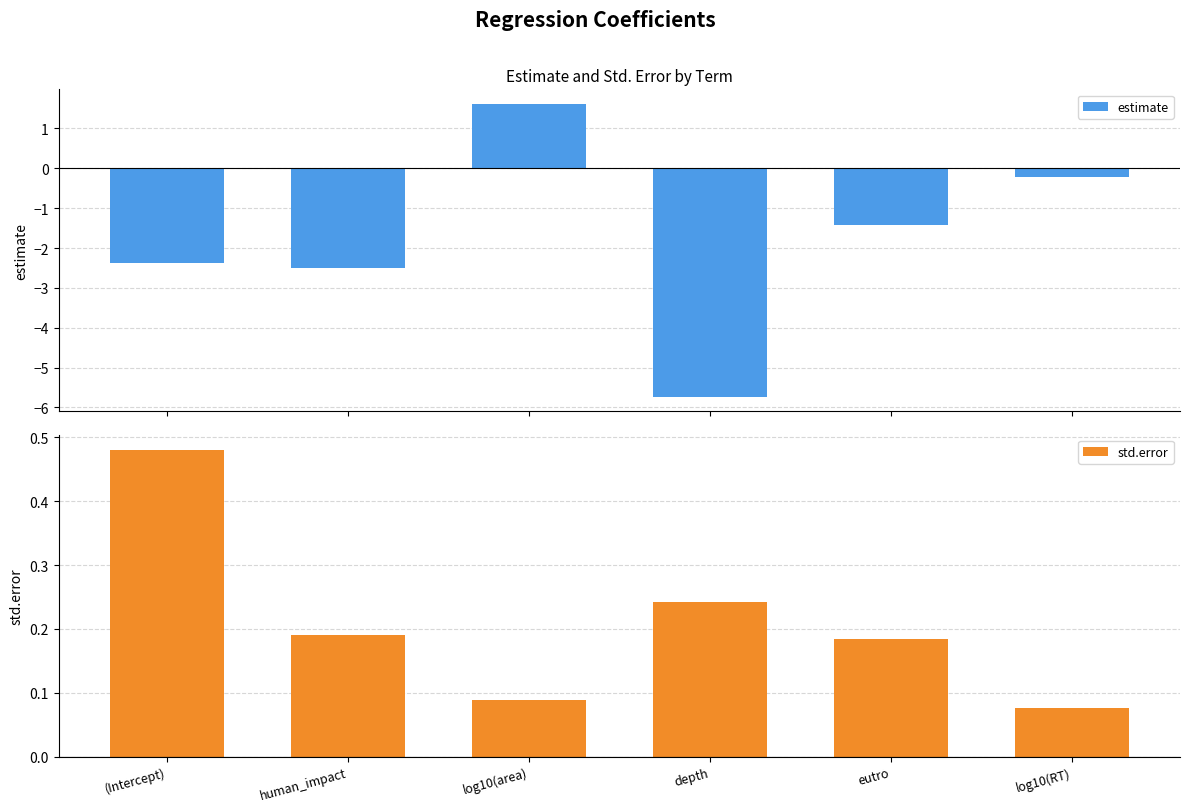

What is the difference between the highest and lowest values at log10(area)?

1.5